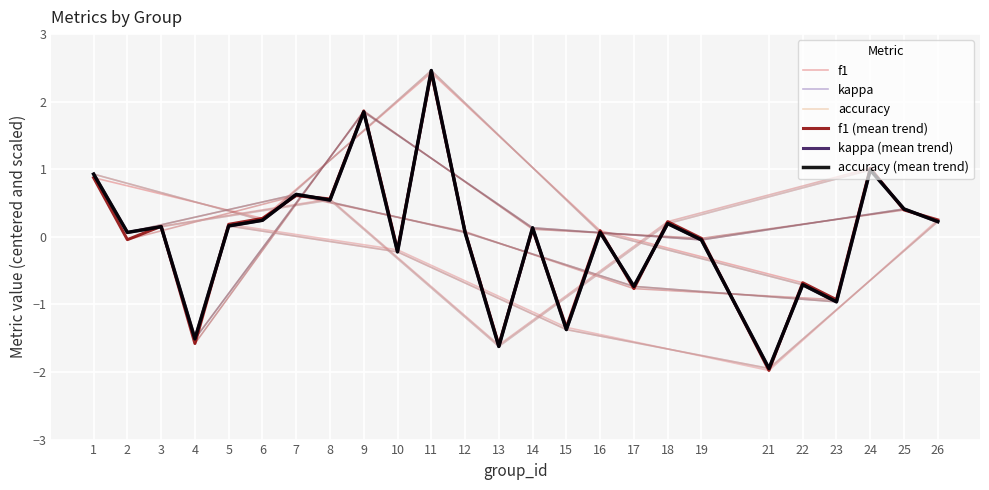

At which label does accuracy reach its minimum?

21